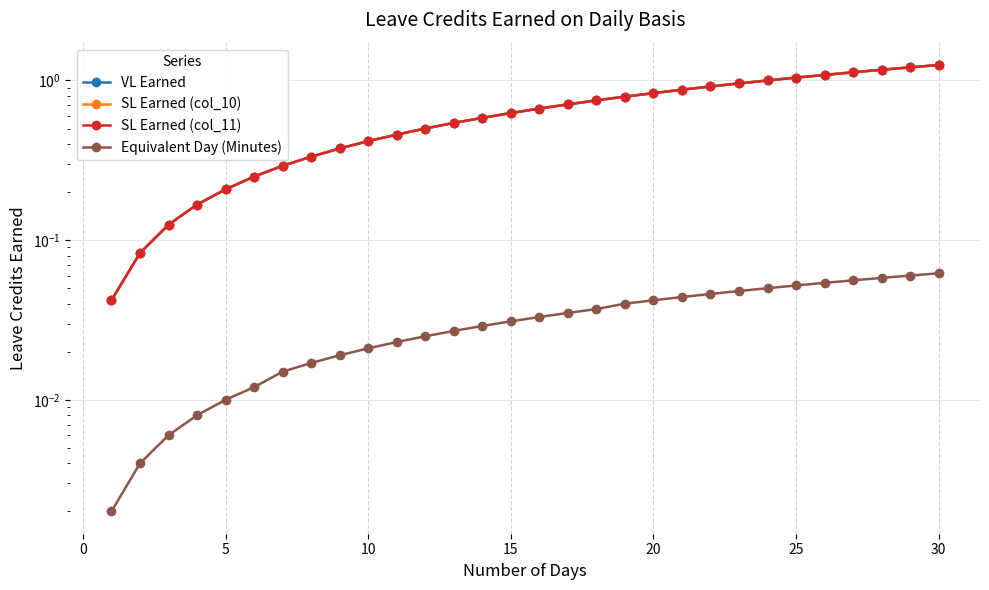

Rank the series at 5 from lowest to highest value.

Equivalent Day (Minutes), VL Earned, SL Earned (col_10), SL Earned (col_11)